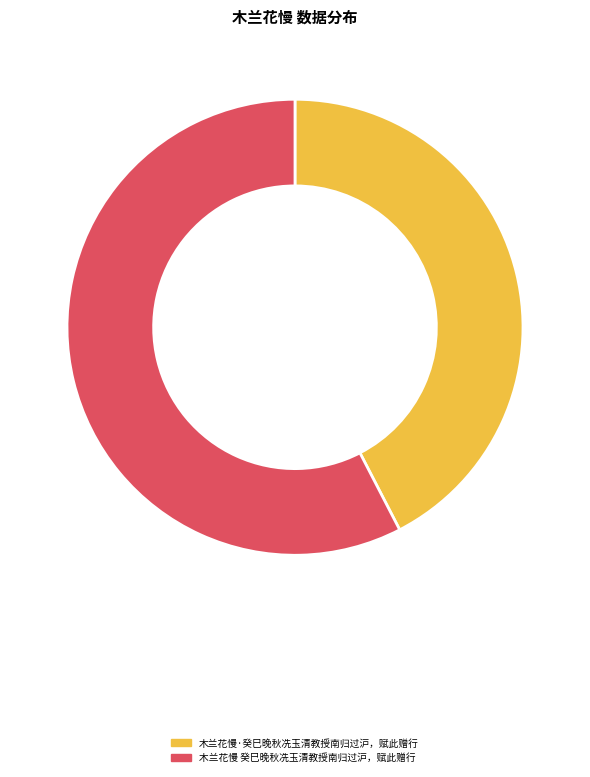

Rank the categories by value from highest to lowest.

木兰花慢 癸巳晚秋冼玉清教授南归过沪，赋此赠行, 木兰花慢·癸巳晚秋冼玉清教授南归过沪，赋此赠行